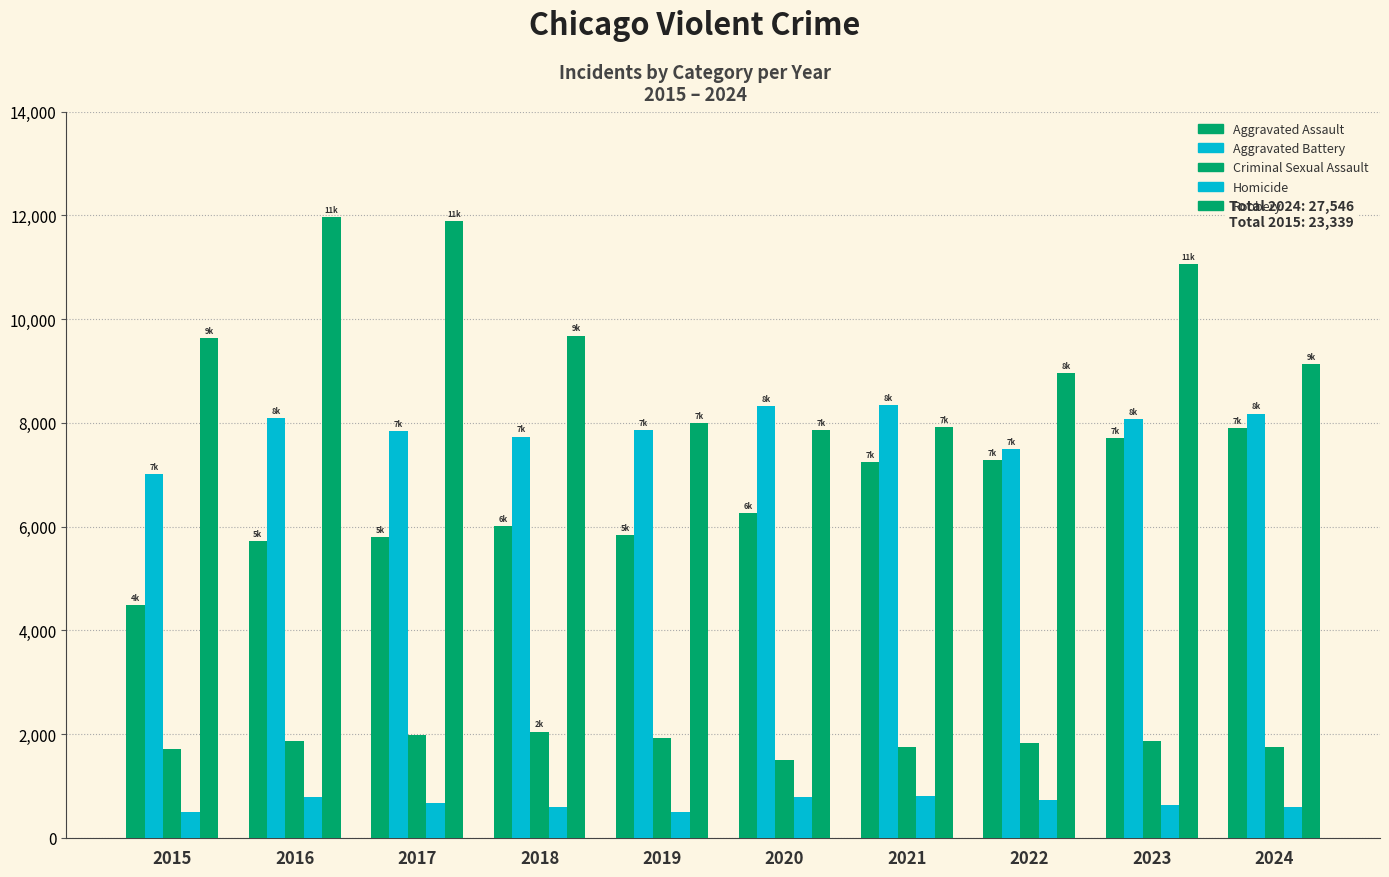

Does the chart contain any negative values?

No